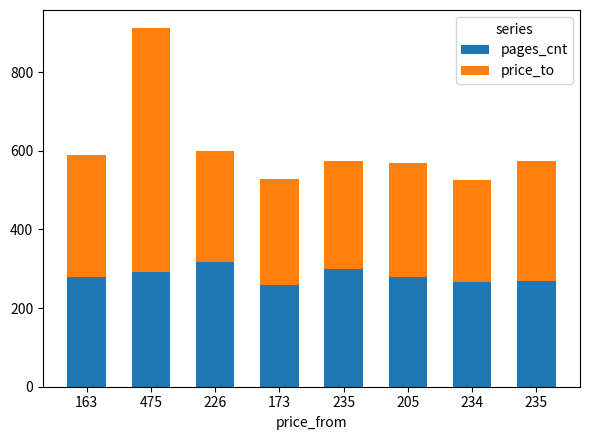

Are the bars horizontal?

No